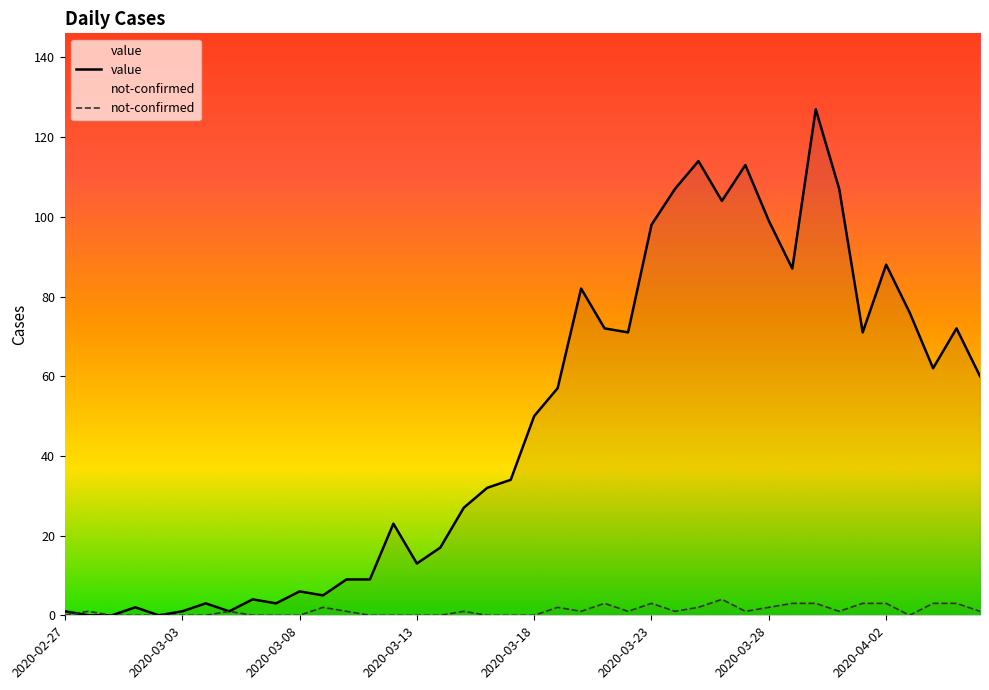

The value of not-confirmed at 32 is 3. True or false?

True